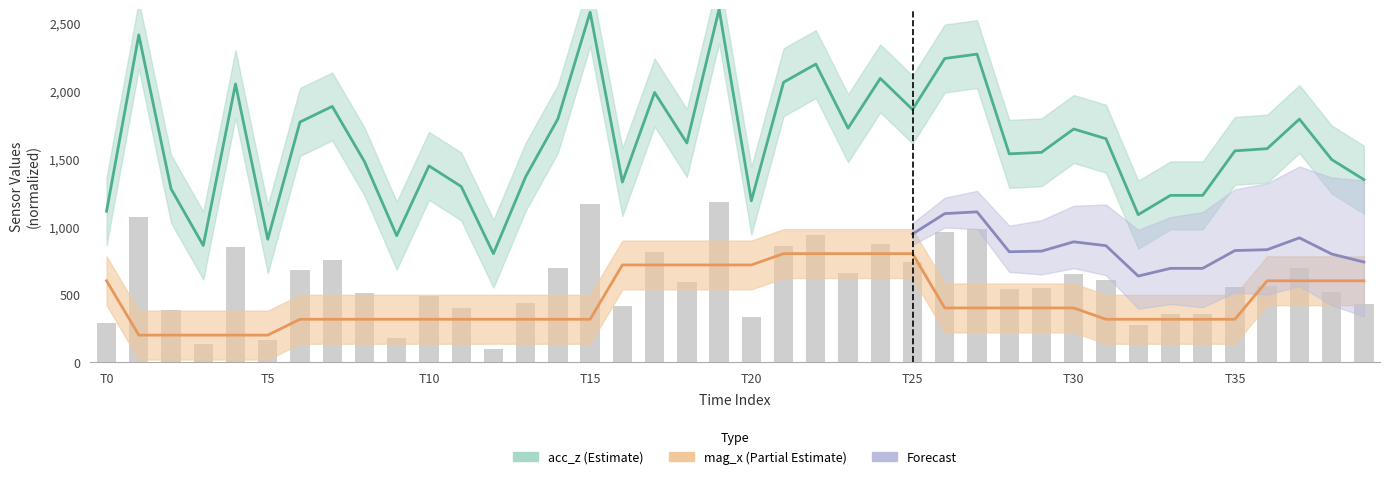

What is the difference between the maximum and minimum values in the acc_z series?

1800.0